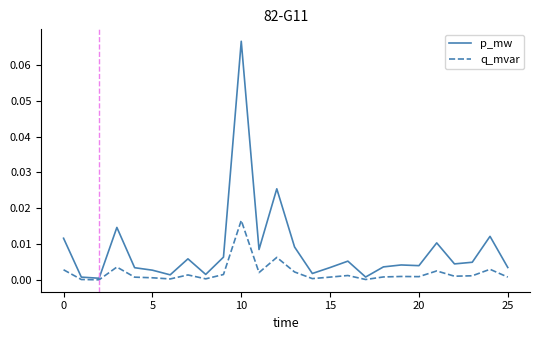

Which series has the largest total across all categories?

p_mw